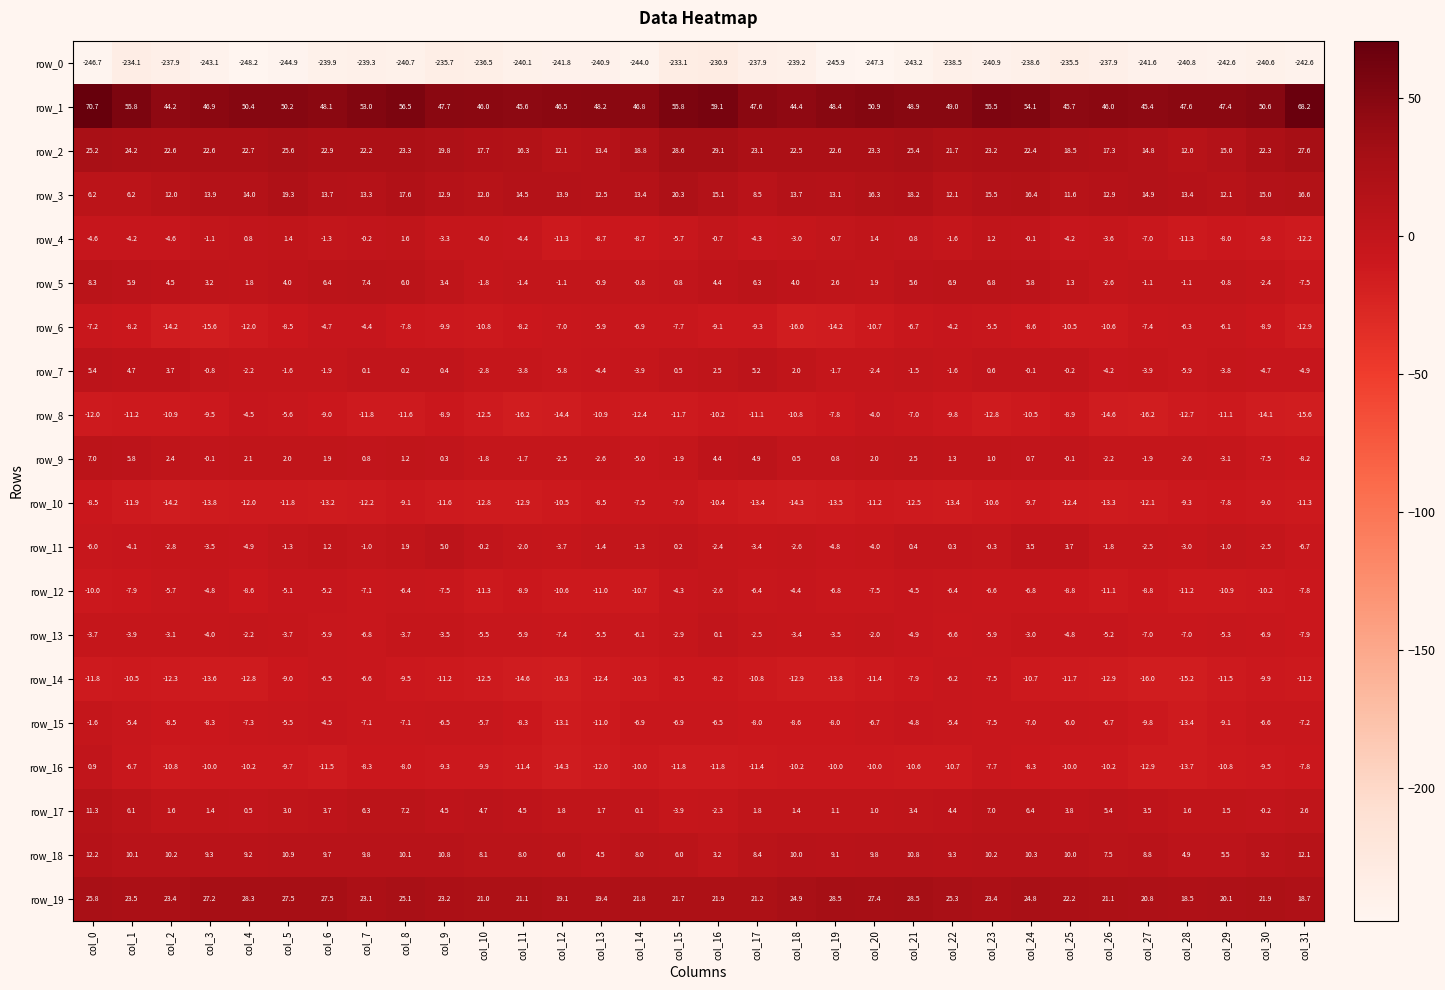

What is the lowest value of the row_18 series?

3.2